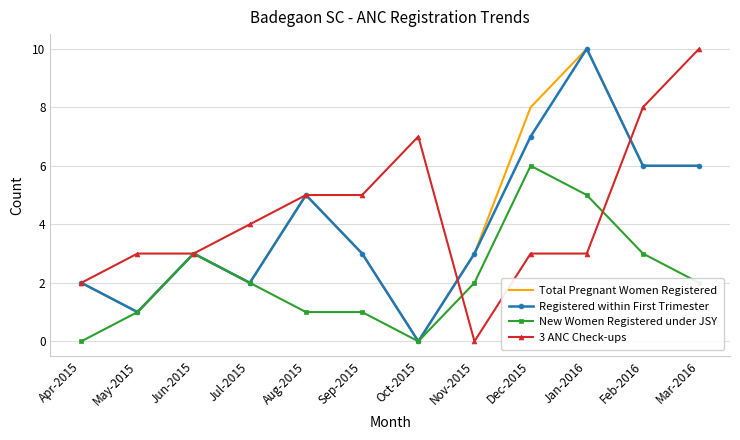

What position from the right is Nov-2015?

5